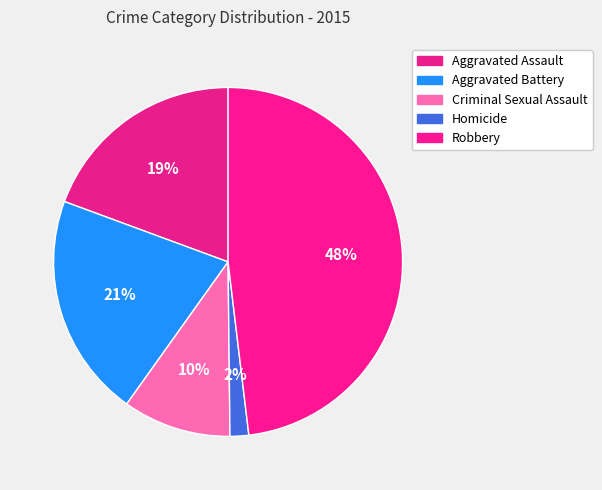

To the nearest percent, what percentage of the pie is Criminal Sexual Assault?

10%